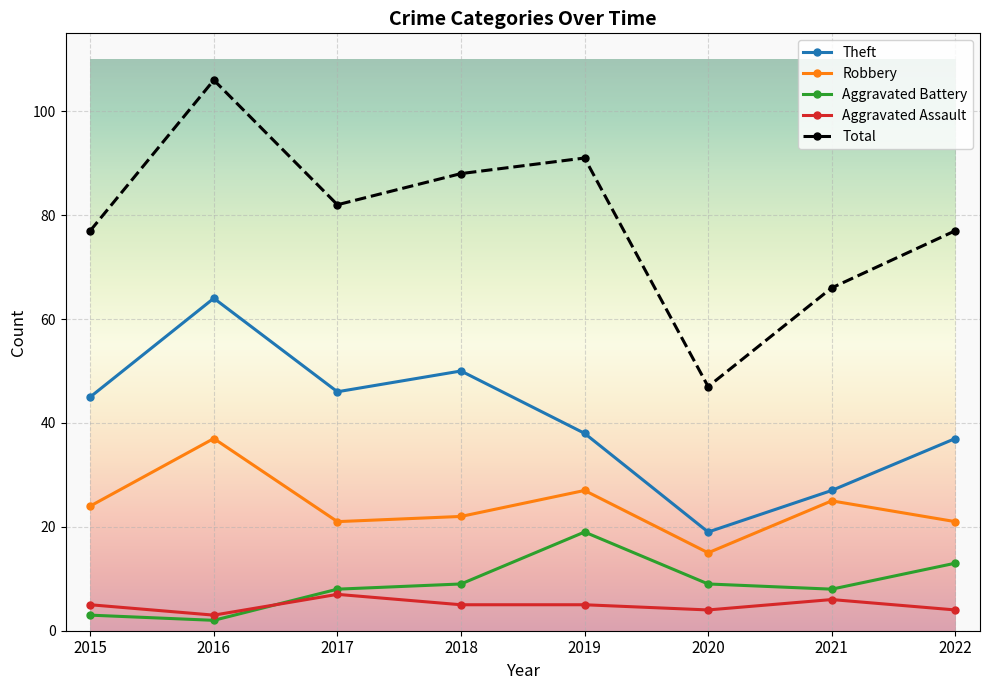

Reading left to right, list all the values displayed in this chart.

Theft: 45	64	46	50	38	19	27	37
Robbery: 24	37	21	22	27	15	25	21
Aggravated Battery: 3	2	8	9	19	9	8	13
Aggravated Assault: 5	3	7	5	5	4	6	4
Total: 77	106	82	88	91	47	66	77